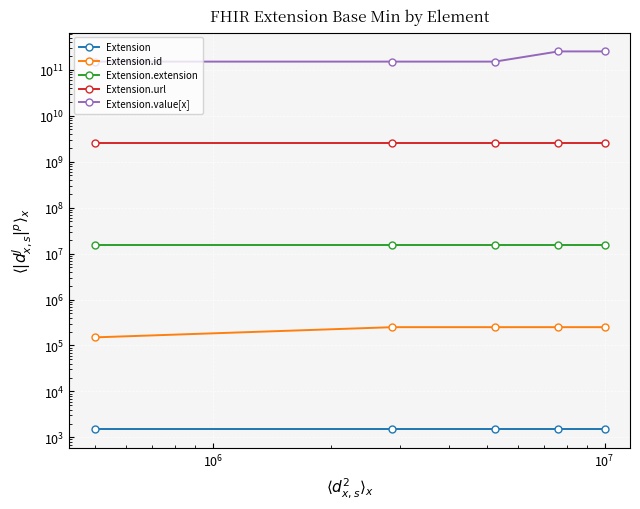

At how many categories does at least one series exceed 44695698027?

5